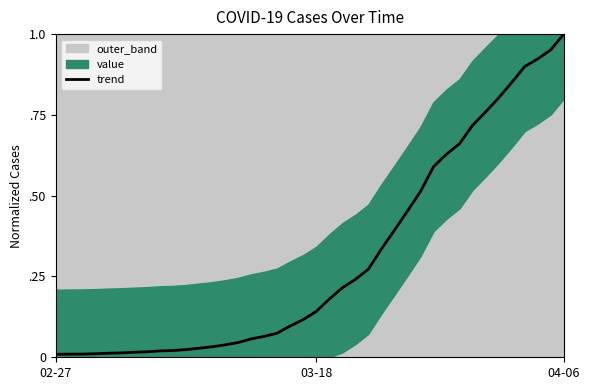

At which category does the chart reach its minimum across all series?

02-27